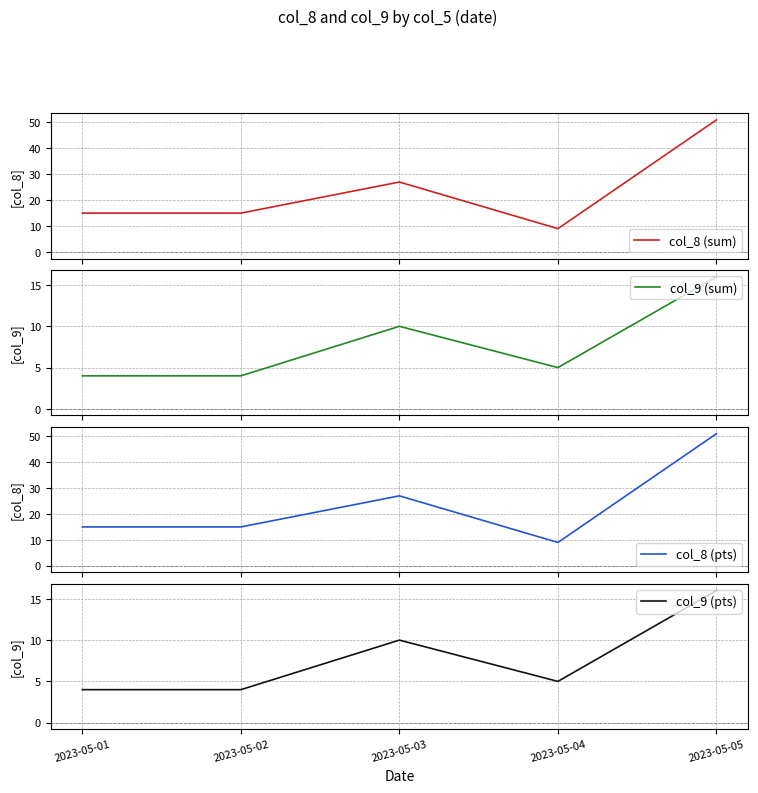

True or false: col_8 (pts) has a value of 51 at 2023-05-05.

True